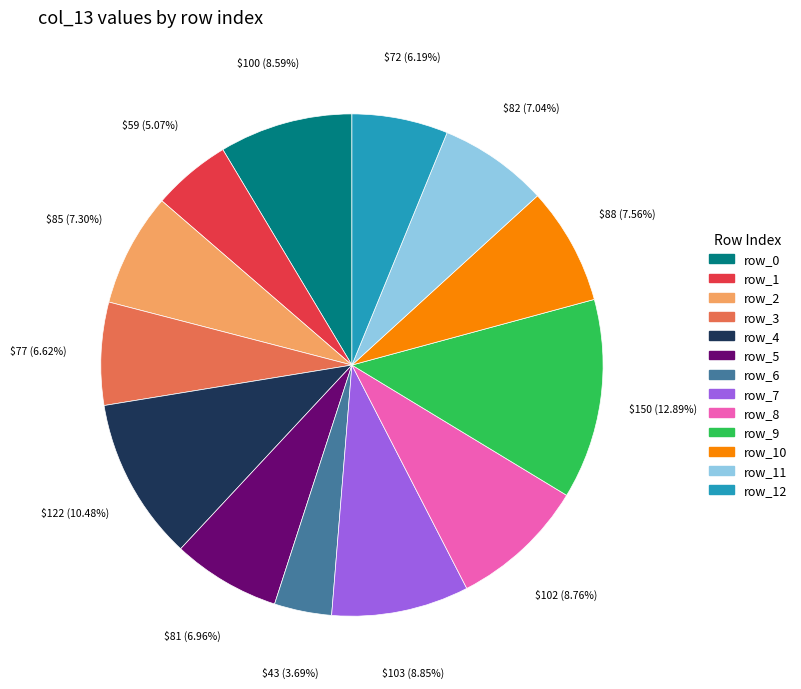

Is there a majority slice in this chart?

No